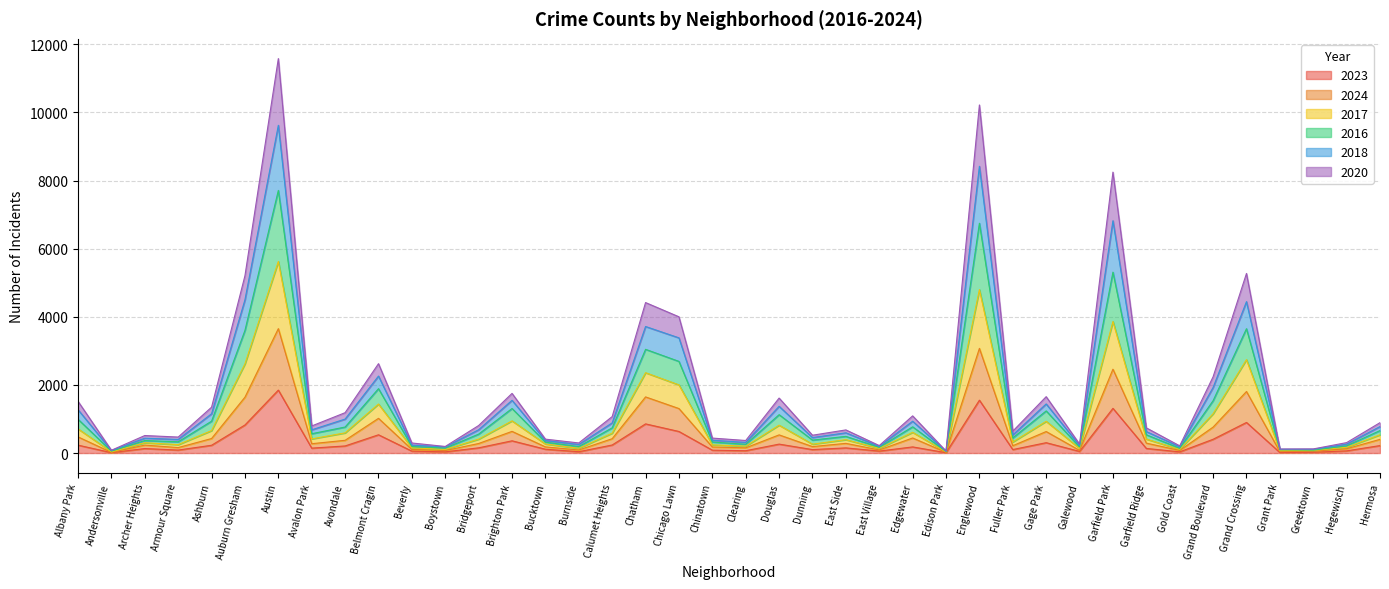

Which category has the highest value across all series?

Austin